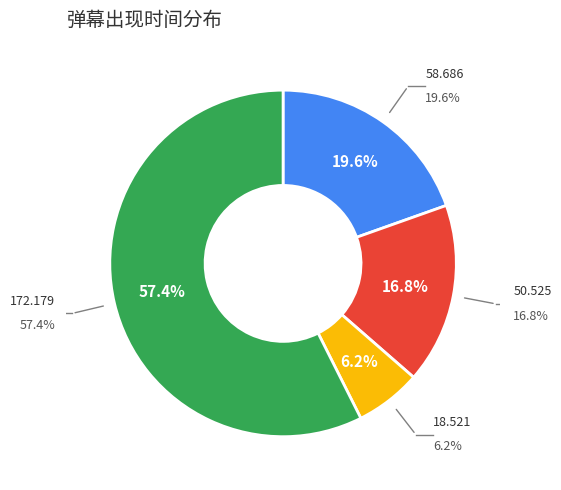

To the nearest percent, what portion does 172.179 represent?

57%